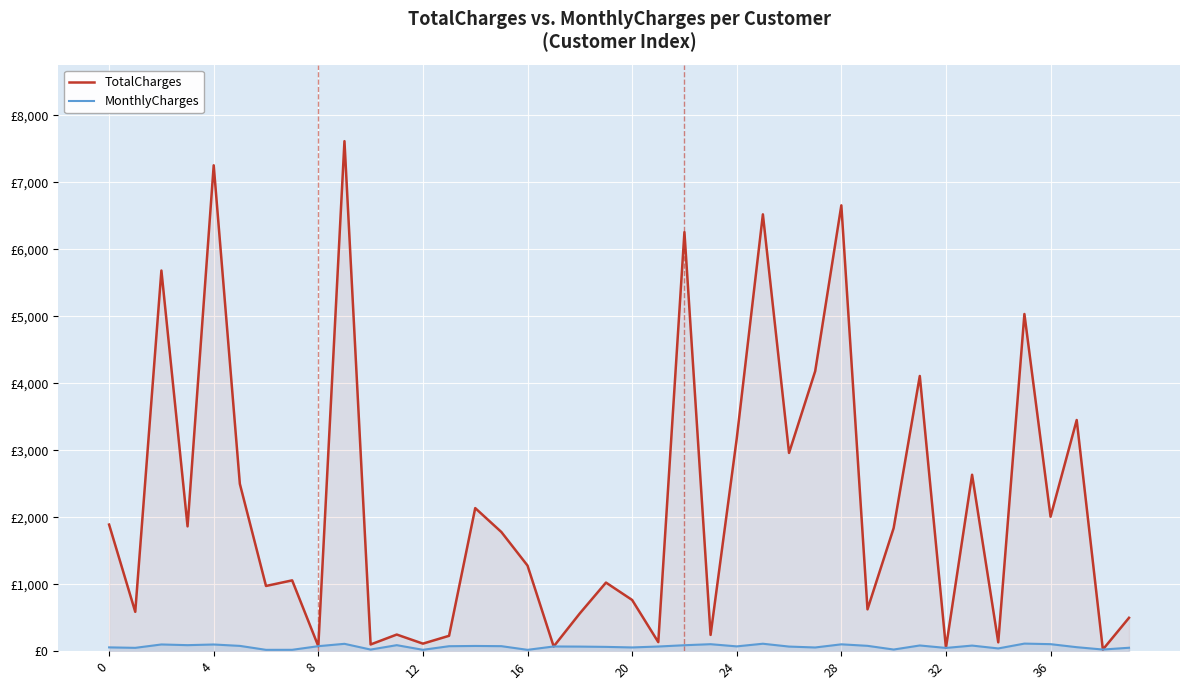

What is the value of the TotalCharges point at the 20th from the left?

1024.0